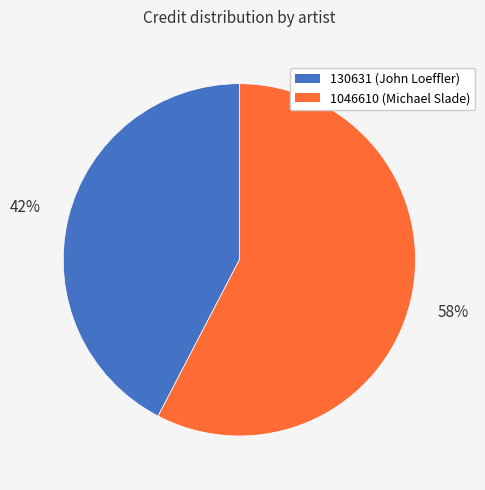

Rank the categories by value from highest to lowest.

1046610 (Michael Slade), 130631 (John Loeffler)